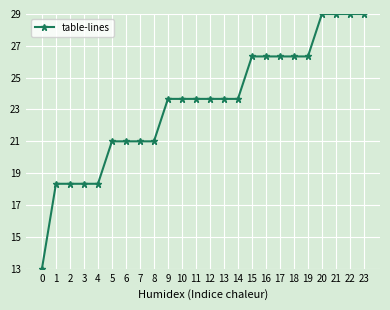

Is it true that the value at 16 is 26.3?

True